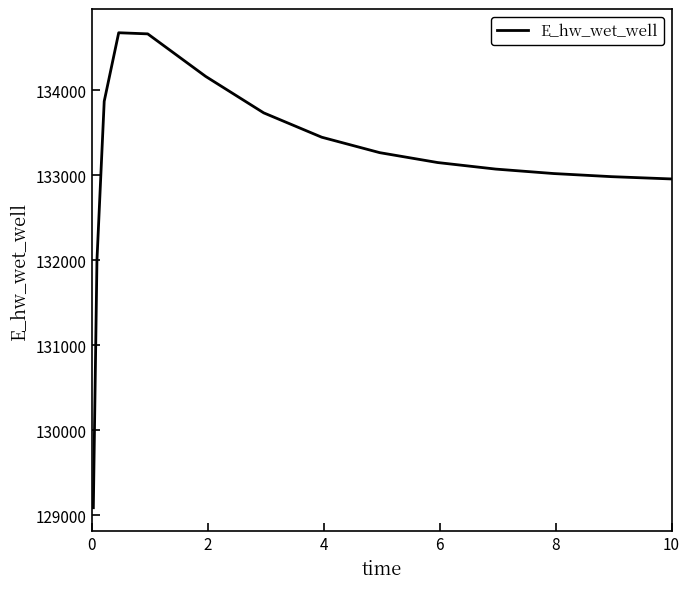

What is the maximum value shown in the chart?

134674.0